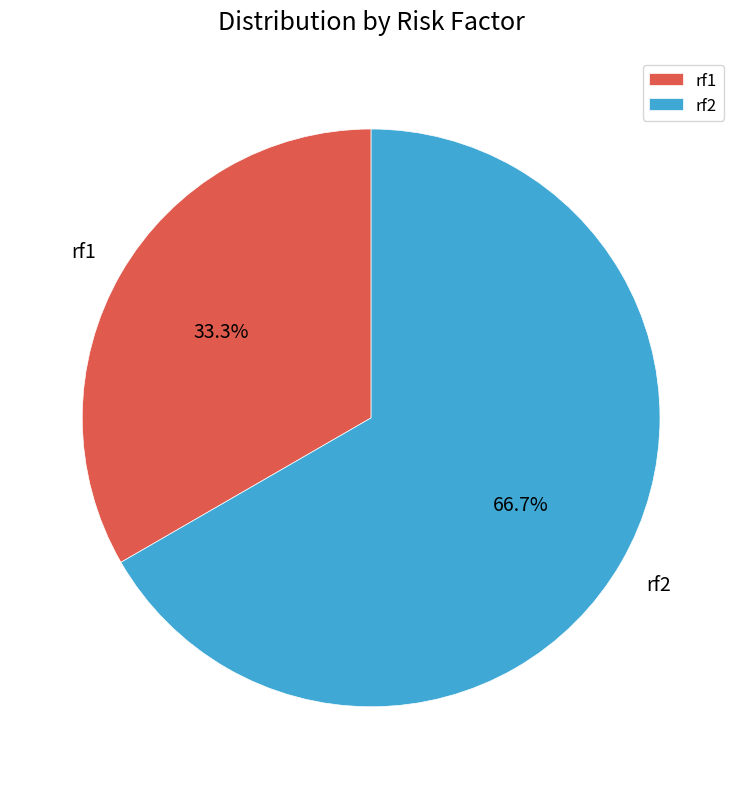

How many segments does this pie chart have?

2